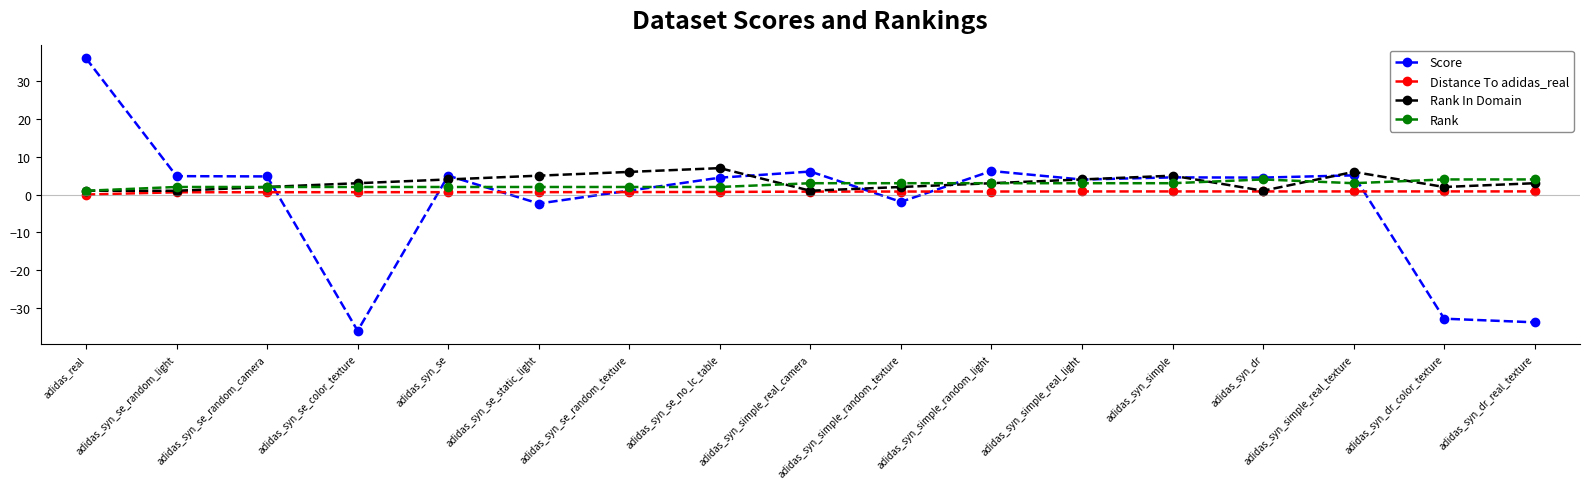

What is the sum of the Rank In Domain values at adidas_syn_se_no_lc_table and adidas_syn_dr?

8.0